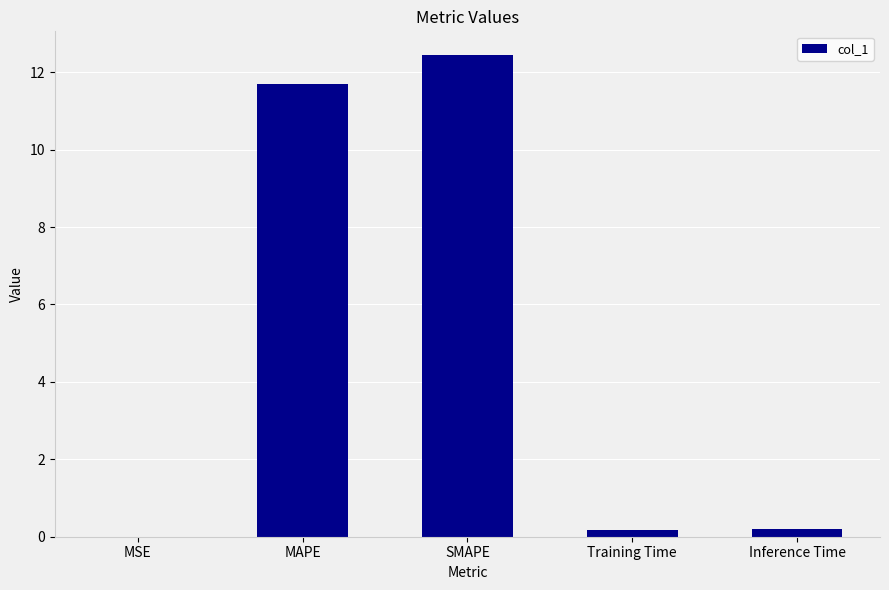

At which category does the chart reach its peak across all series?

SMAPE